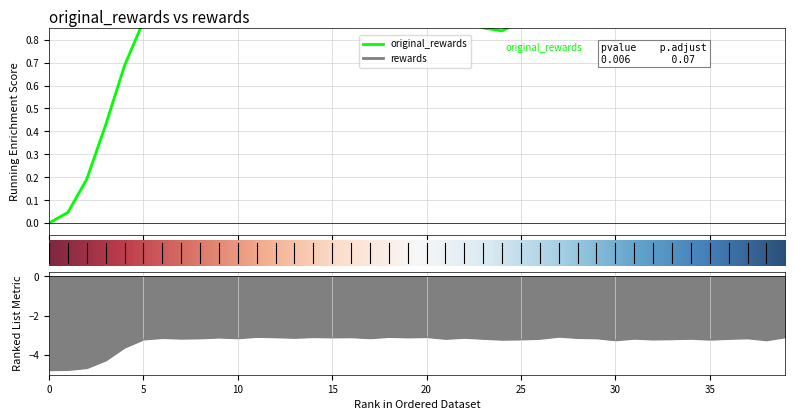

What are all the series names shown in the legend?

original_rewards, rewards